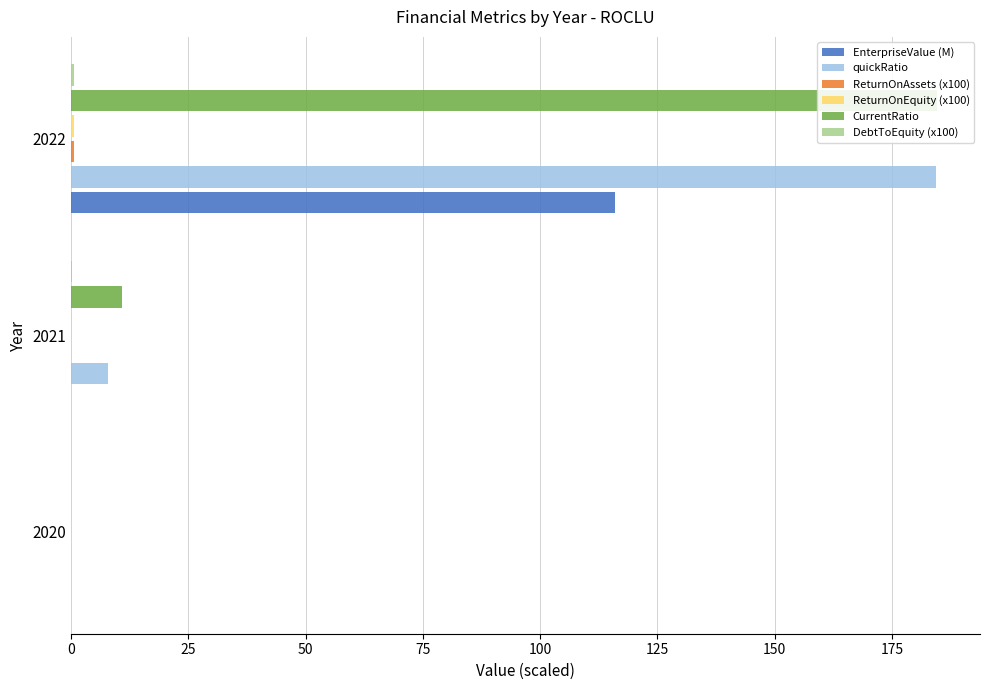

Which series has the largest total across all categories?

CurrentRatio